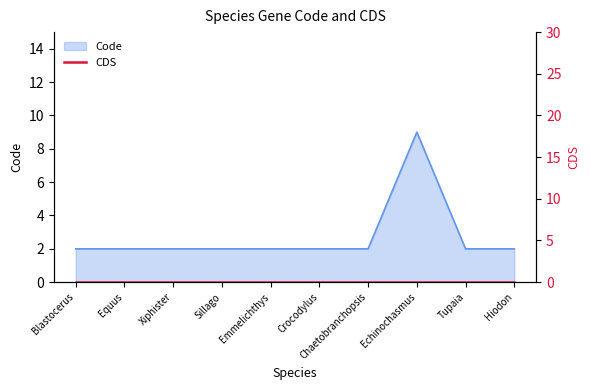

The value of Code at Sillago is 1. True or false?

False